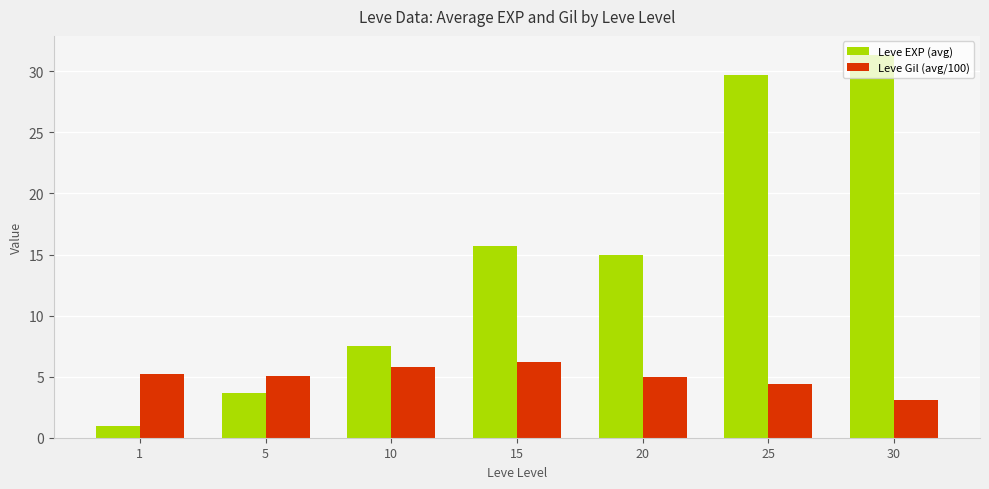

How many bars are there in total?

14